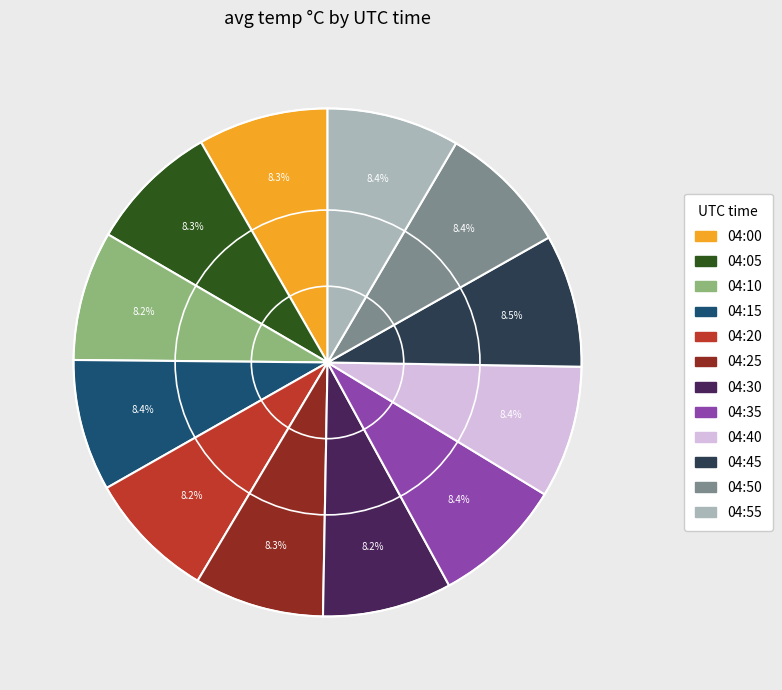

Approximately how many times larger is the value at 04:30 compared to 04:05?

1.0